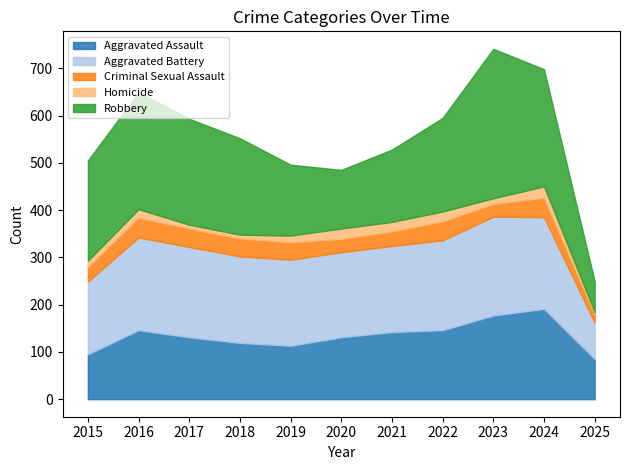

Reading left to right, transcribe all the data shown in this chart.

Aggravated Assault: 95	146	131	119	113	131	142	146	177	191	85
Aggravated Battery: 154	196	191	183	182	180	182	190	209	194	77
Criminal Sexual Assault: 31	42	39	38	37	28	31	40	27	41	18
Homicide: 13	18	8	8	14	22	20	21	12	24	4
Robbery: 212	247	224	204	150	124	153	198	316	248	65